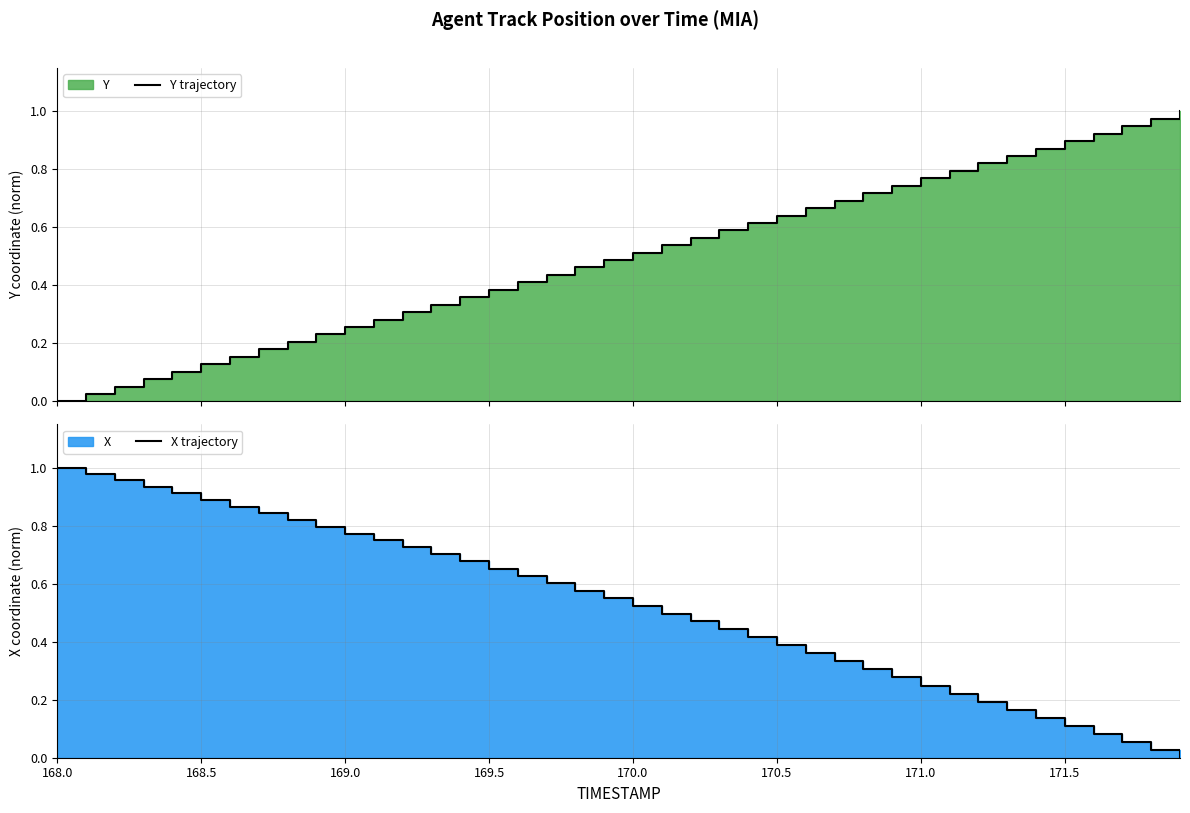

At which label is Y trajectory closest to 0?

168.0